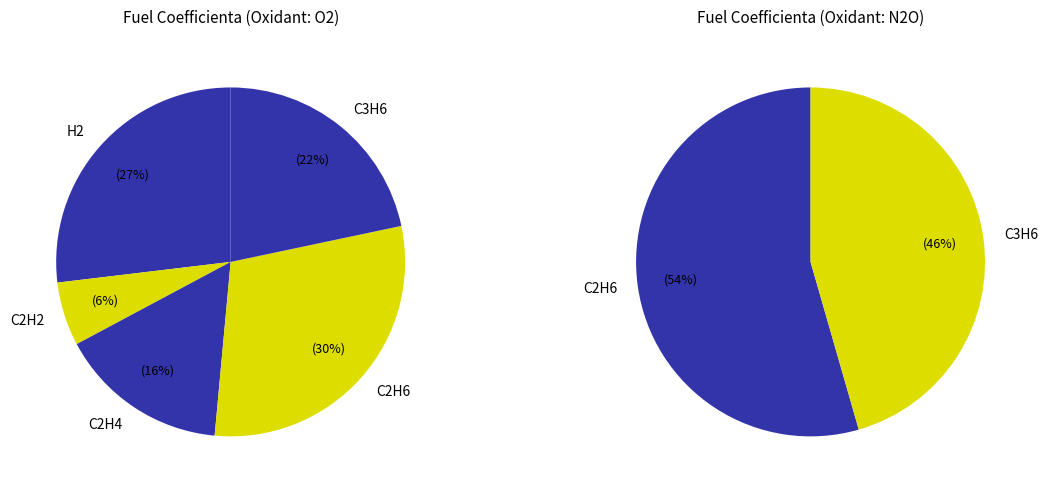

Between C2H4 and C2H6/N2O, which is larger?

C2H6/N2O